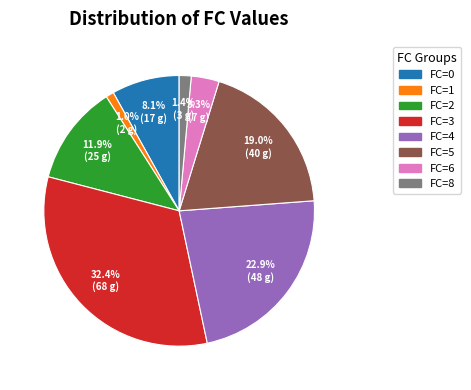

Which category has the biggest portion of the pie?

FC=3